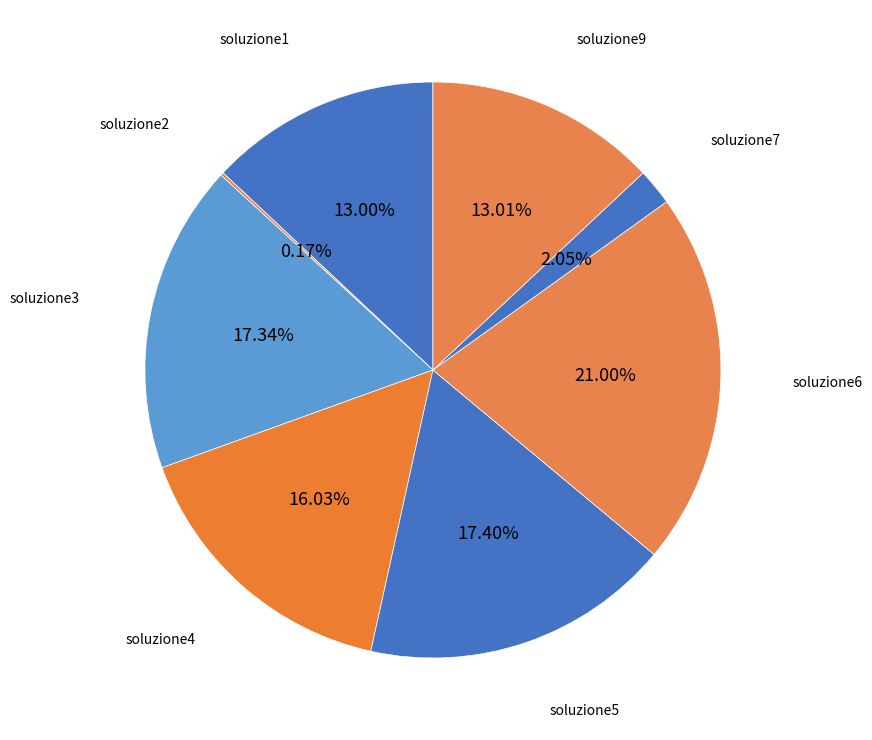

Is there any slice that represents more than half of the pie?

No